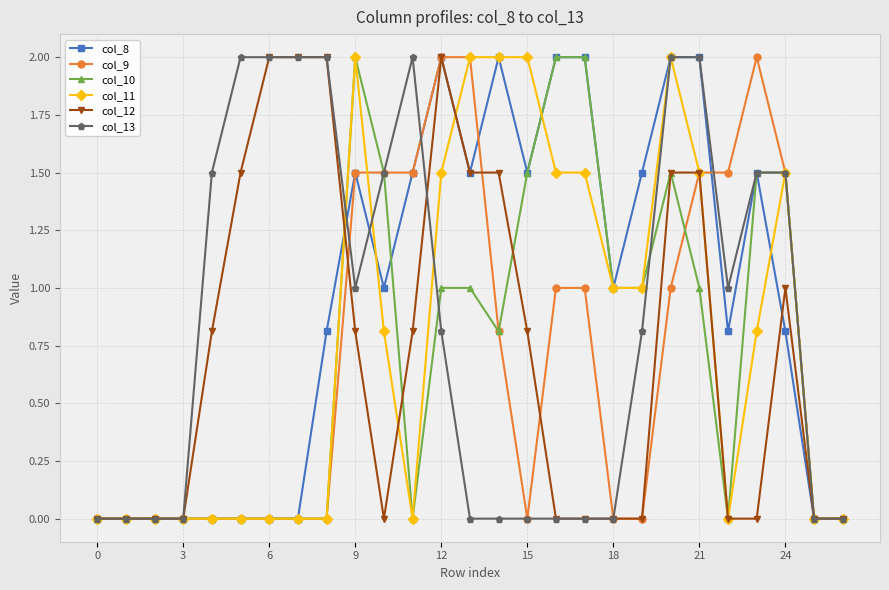

What is the maximum value shown in the chart?

2.0